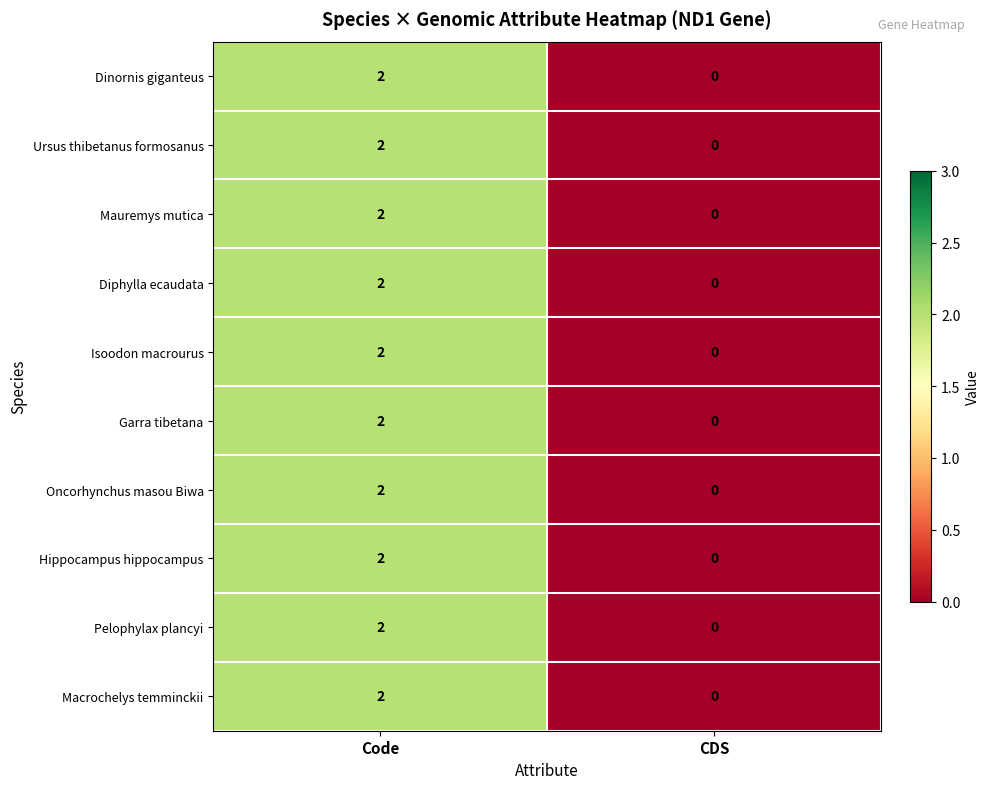

At which label does Oncorhynchus masou Biwa reach its peak?

Code